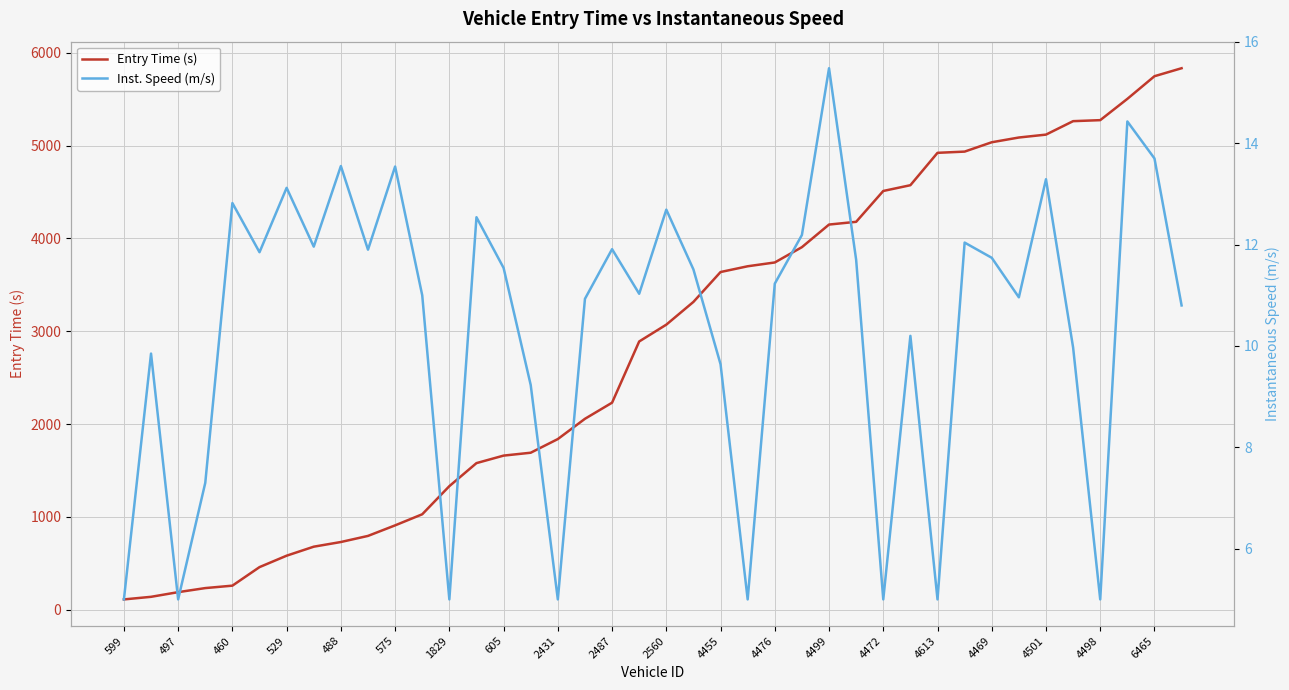

List the series in order of their overall mean, lowest first.

Inst. Speed (m/s), Entry Time (s)